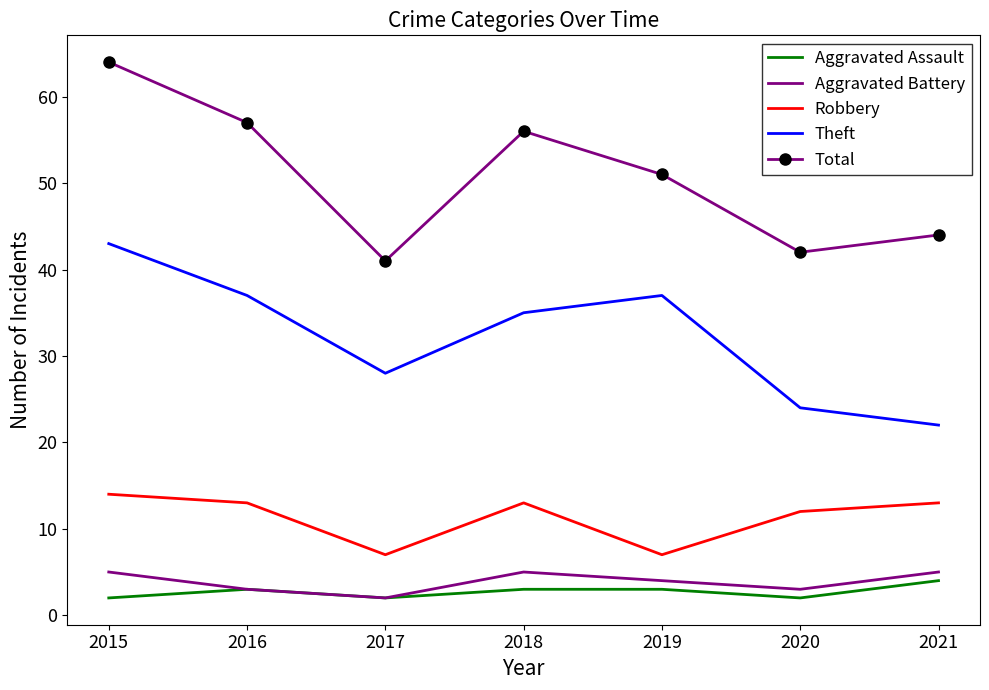

At which category does the chart reach its peak across all series?

2015